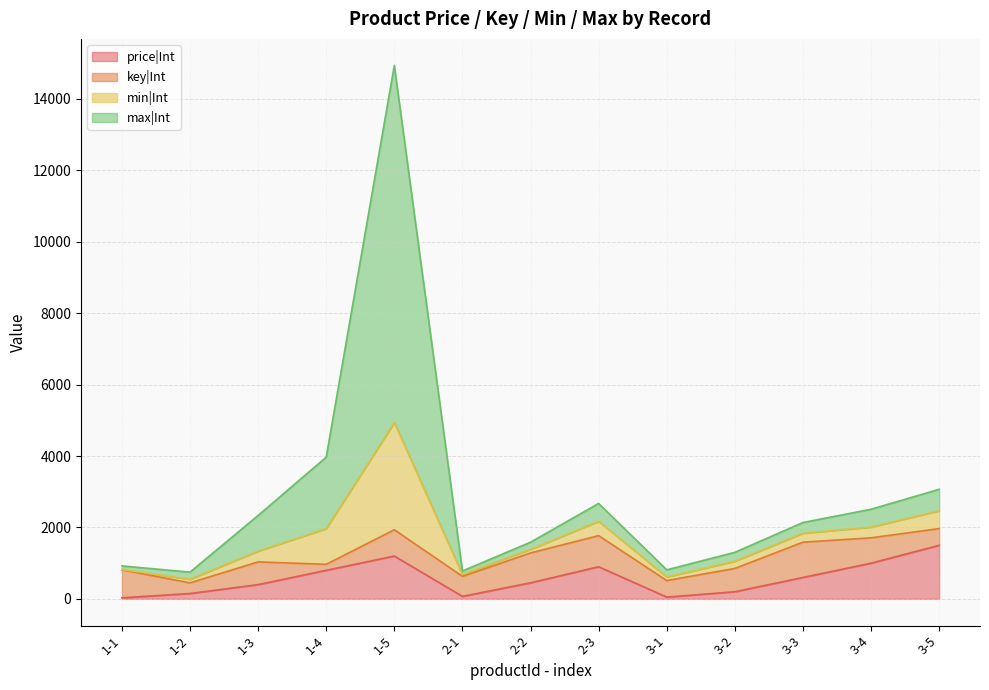

At which category is the sum across all series the highest?

1-5